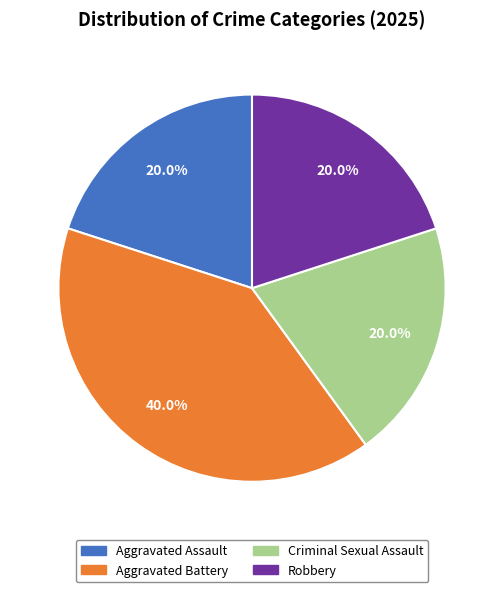

To the nearest percent, what is the combined percentage of Criminal Sexual Assault and Aggravated Battery?

60%